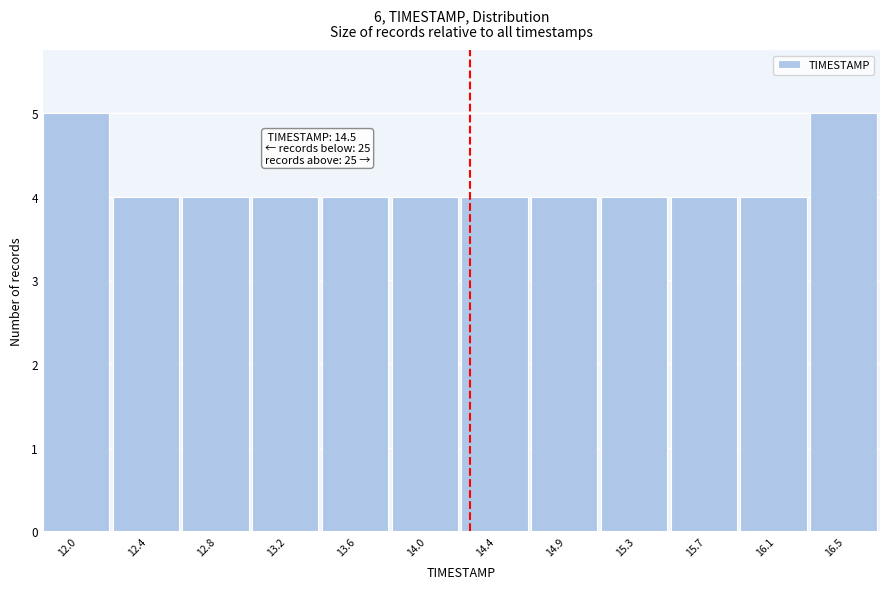

Reading left to right, extract all data points from this chart.

5	4	4	4	4	4	4	4	4	4	4	5